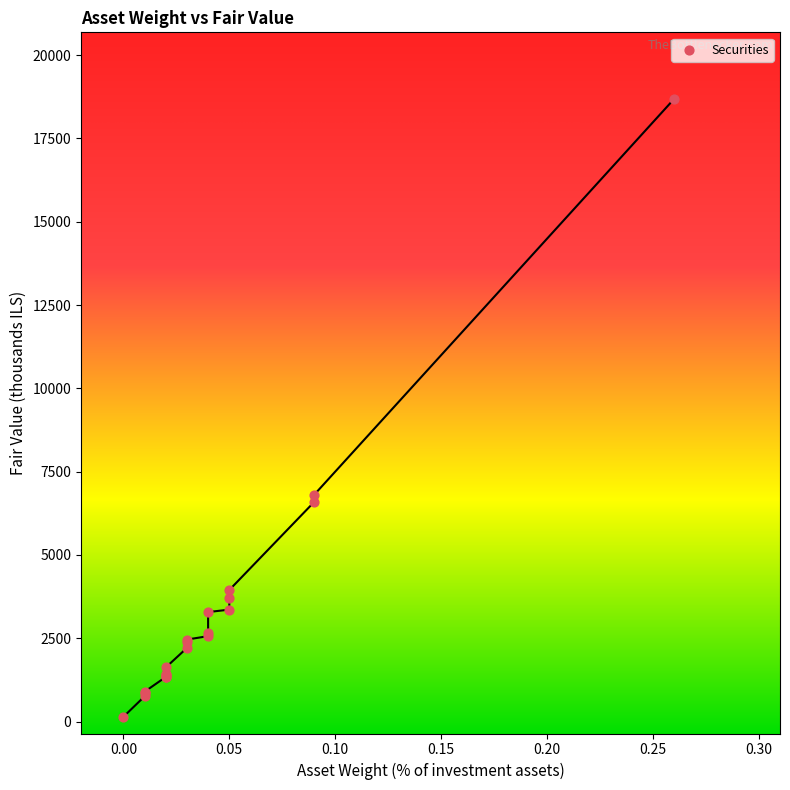

What Y value in the scatter plot is closest to 9414?

6801.5